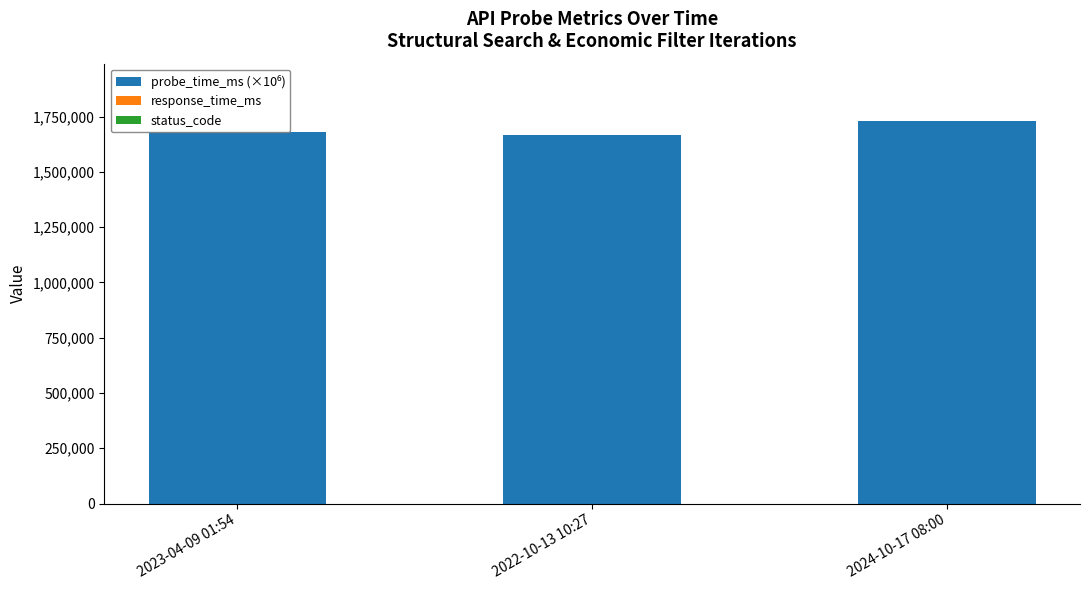

How many groups of bars are there?

3